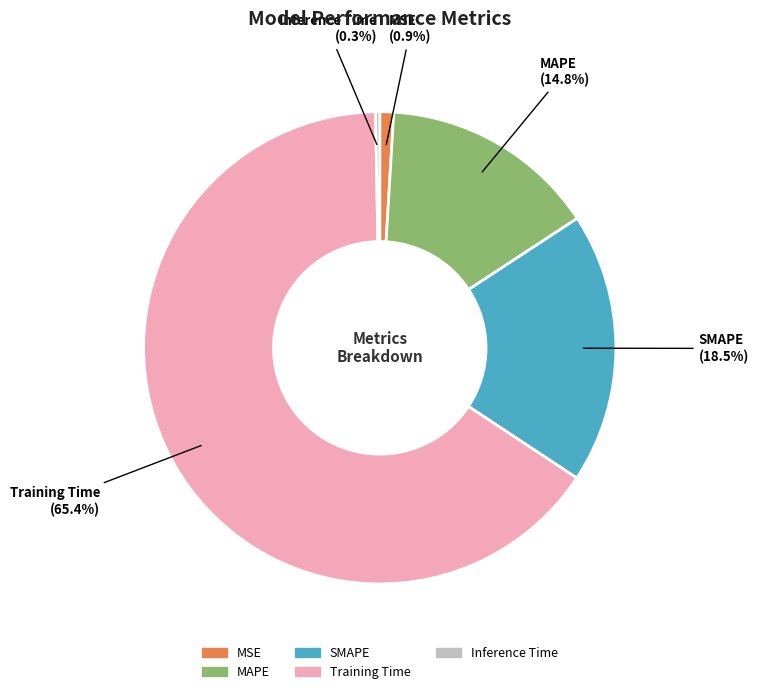

Is MSE the majority of the pie?

No